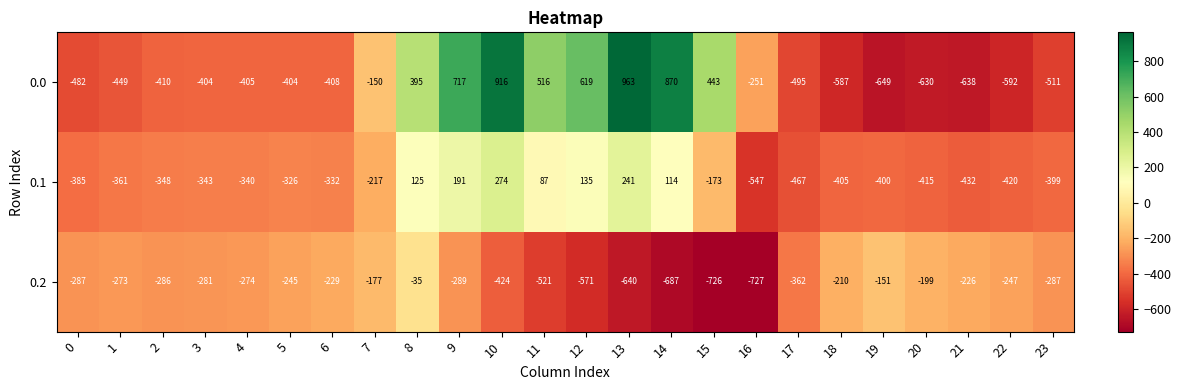

Rank the series by their average value, from lowest to highest.

0.2, 0.1, 0.0